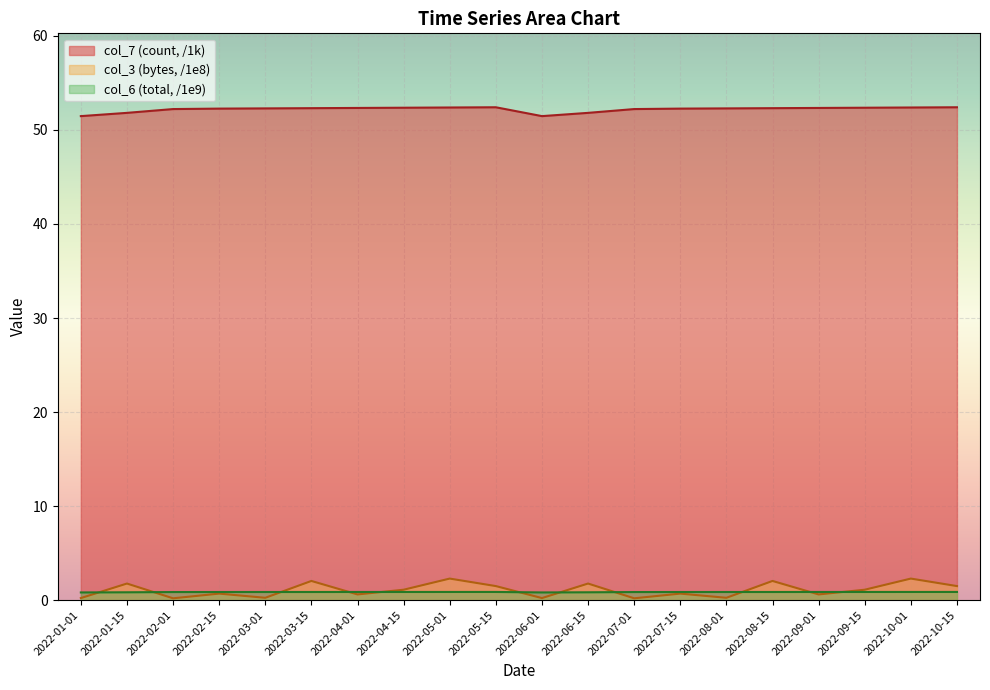

How many lines are shown in the chart?

3